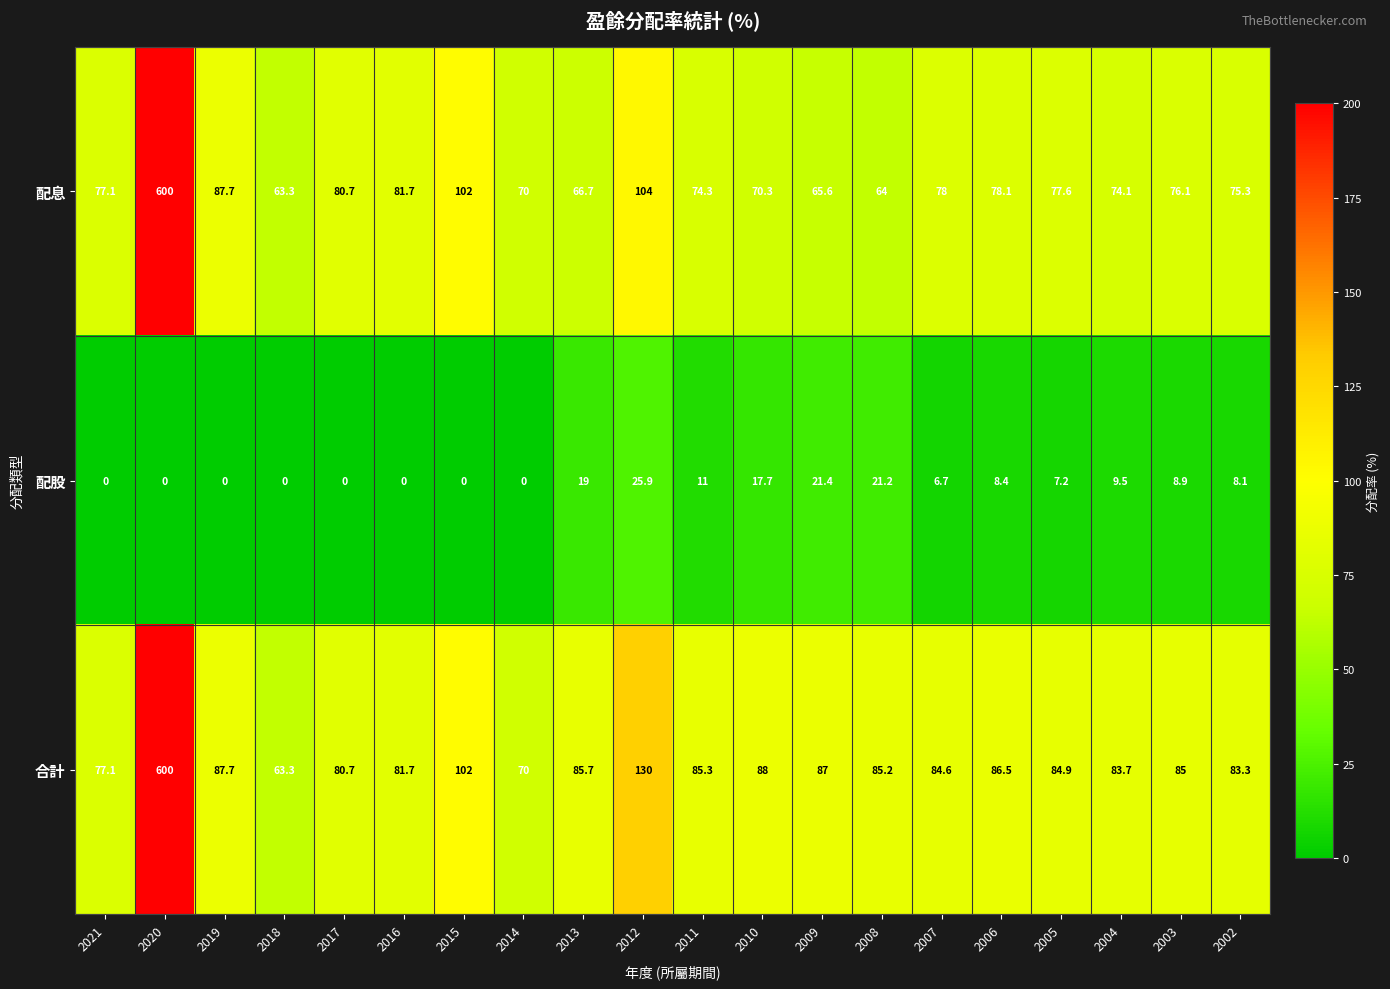

Is the value of 合計 at 2020 greater than the value of 配息 at 2009?

Yes